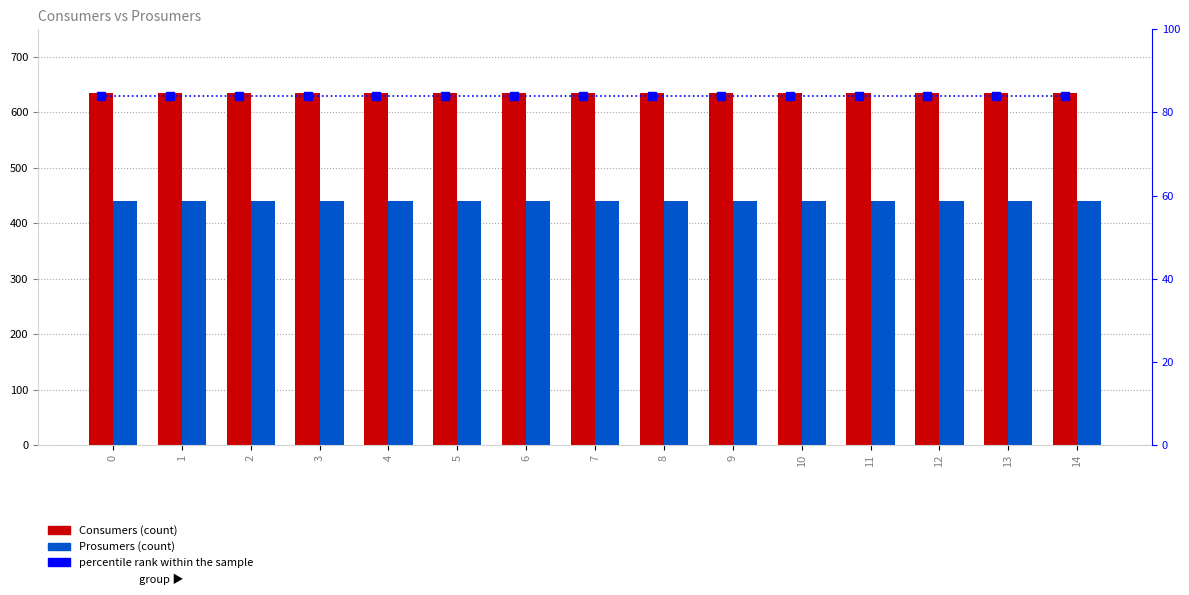

The value of Prosumers at 1 is 229. True or false?

False